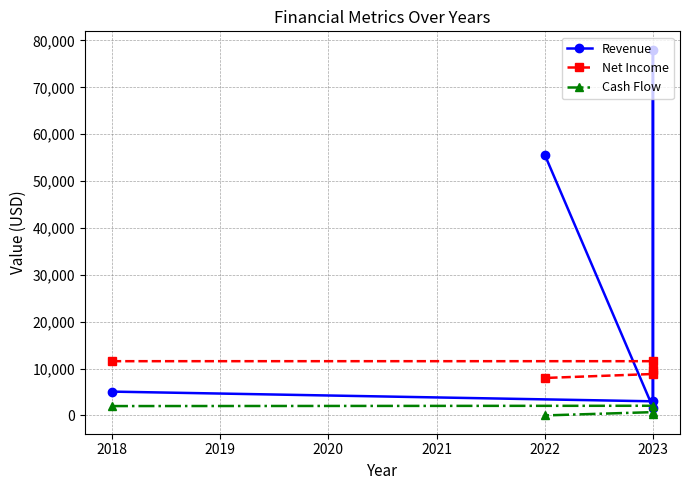

List the series in order of their overall mean, lowest first.

Cash Flow, Net Income, Revenue